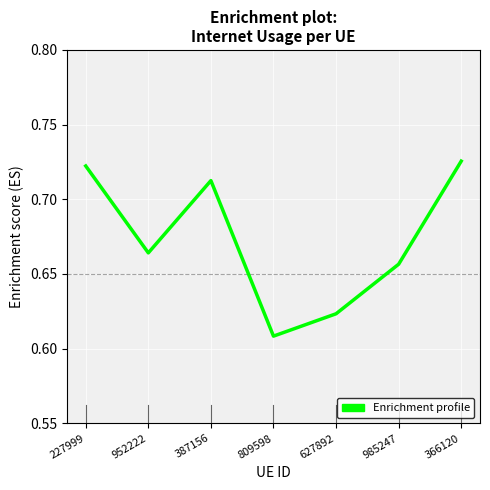

Is it true that the value at 387156 is 0.3?

False